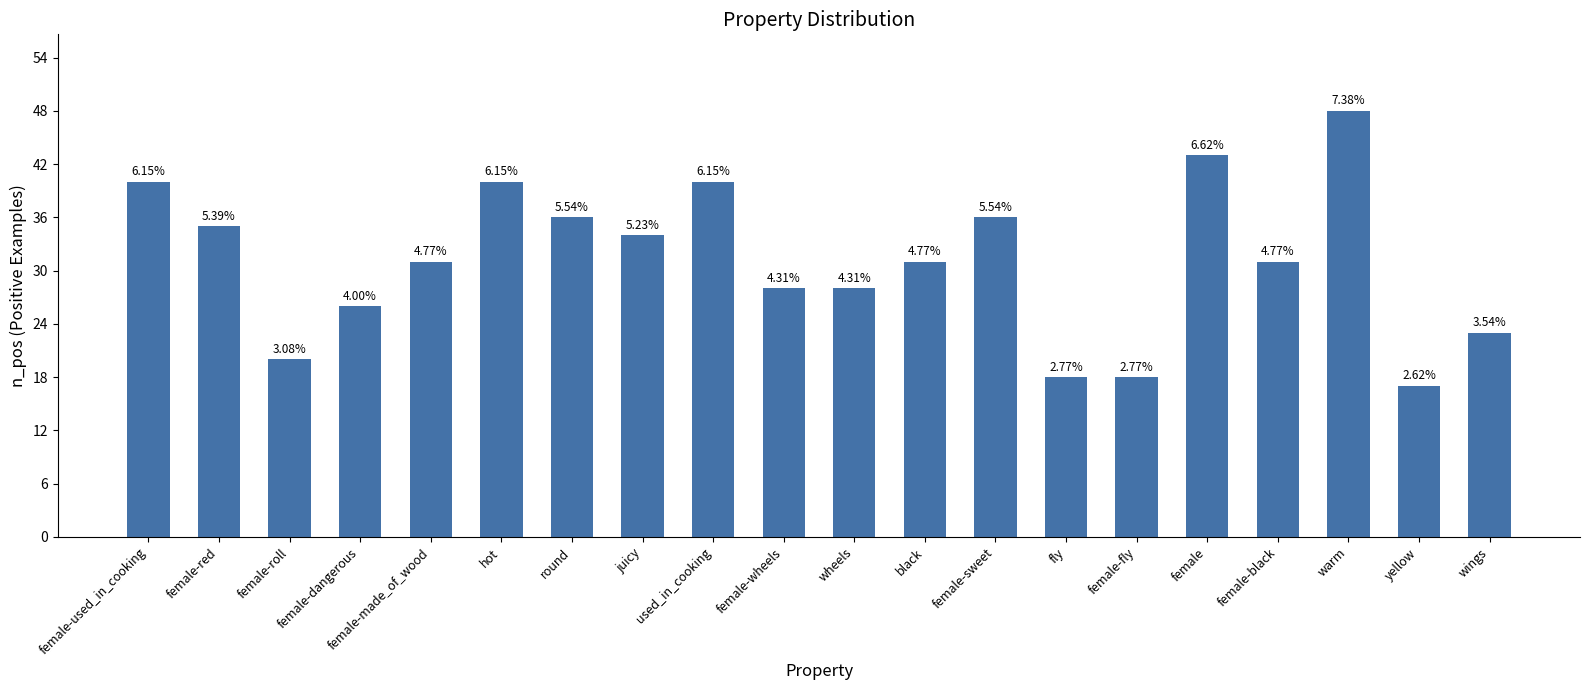

What is the smallest value displayed?

17